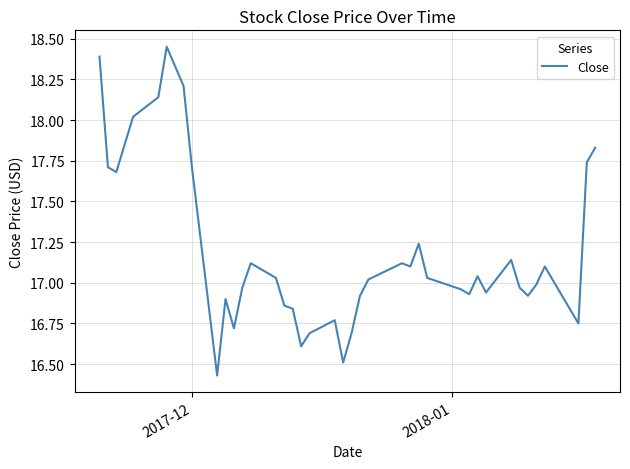

What is the difference between the maximum and minimum values?

2.0